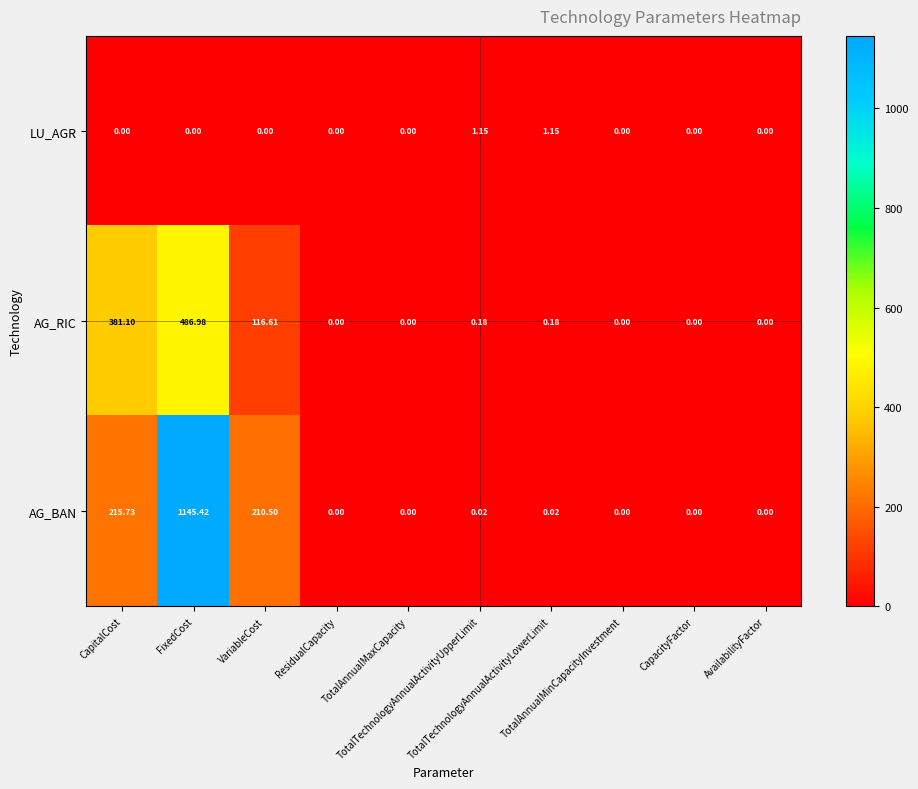

Rank the series by their maximum value, from lowest to highest.

LU_AGR, AG_RIC, AG_BAN